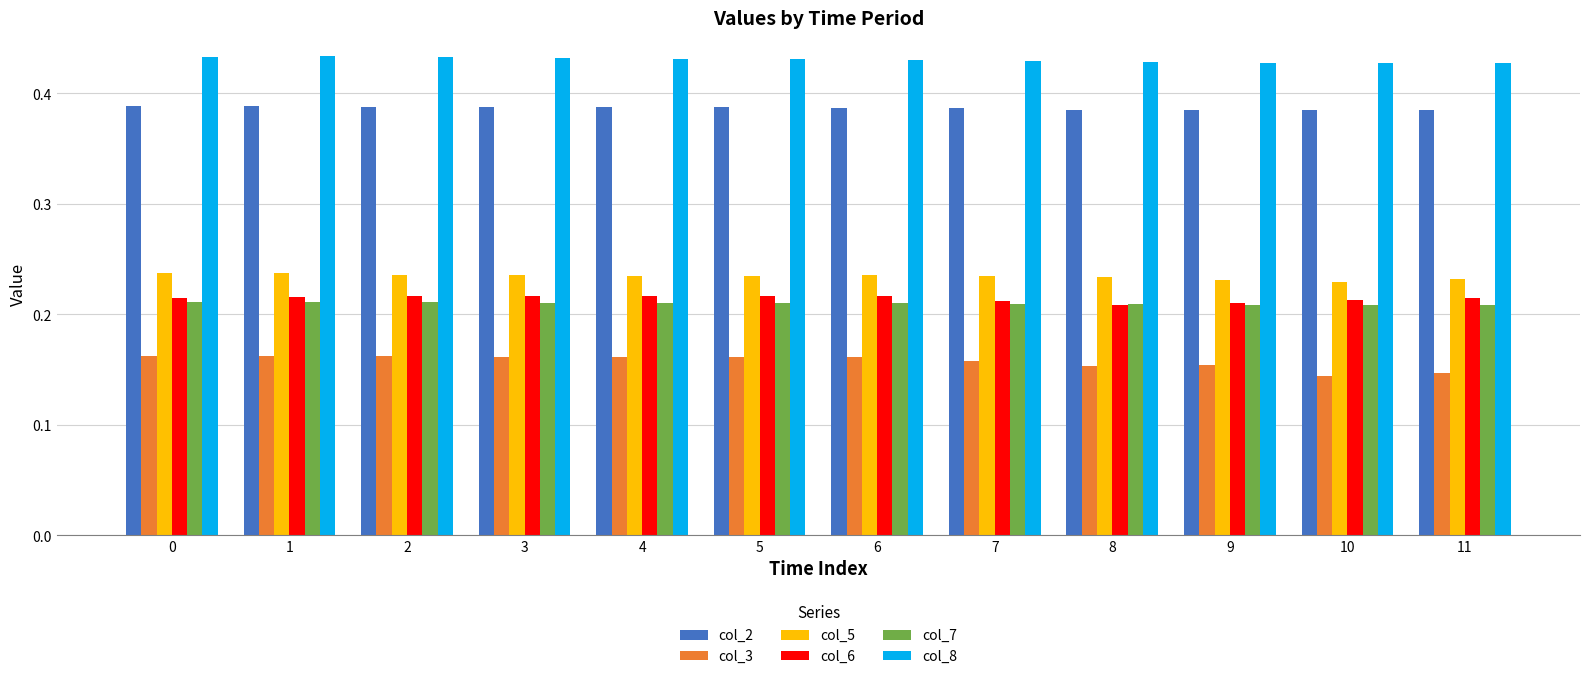

What is the total value across all series at 0?

1.6